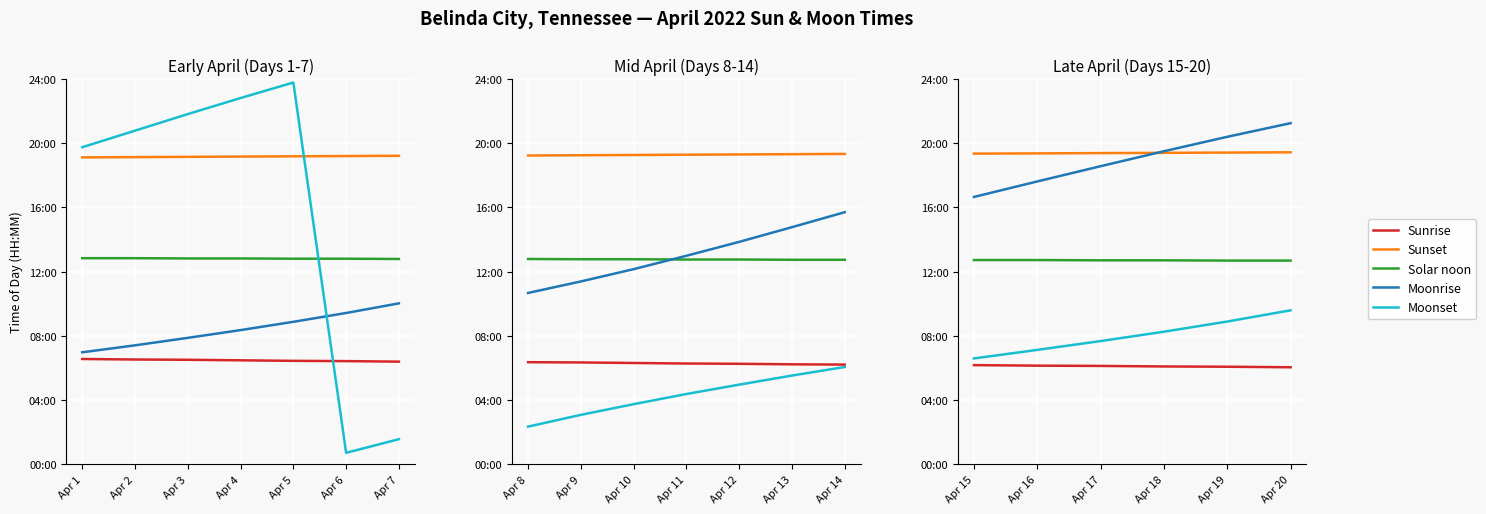

Which has a higher value, Apr 19 or Apr 20?

Apr 19